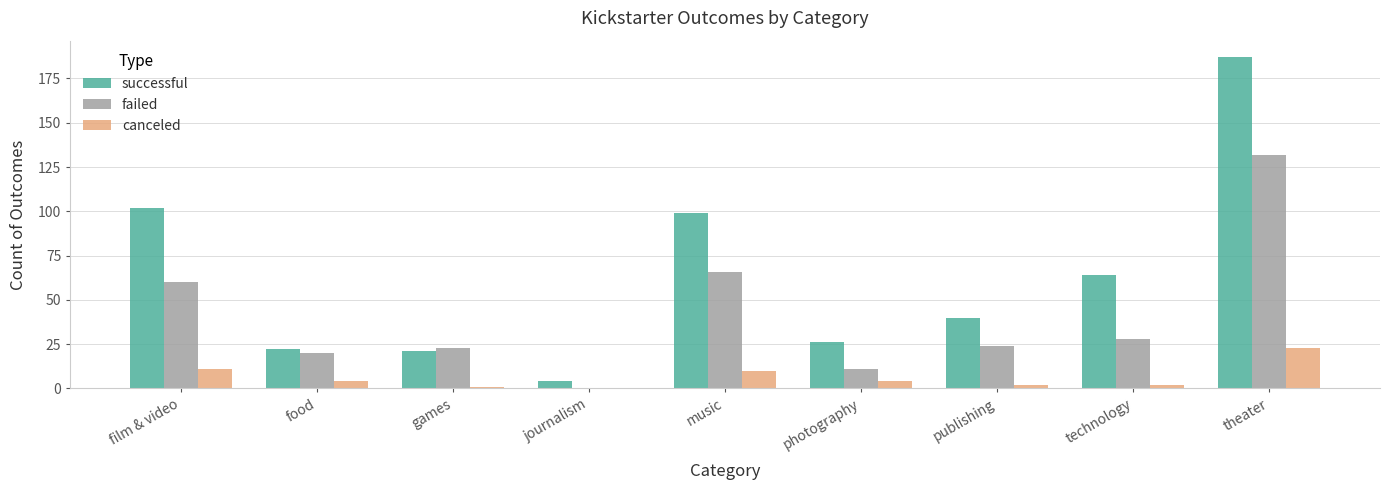

Count the number of categories in the chart.

9